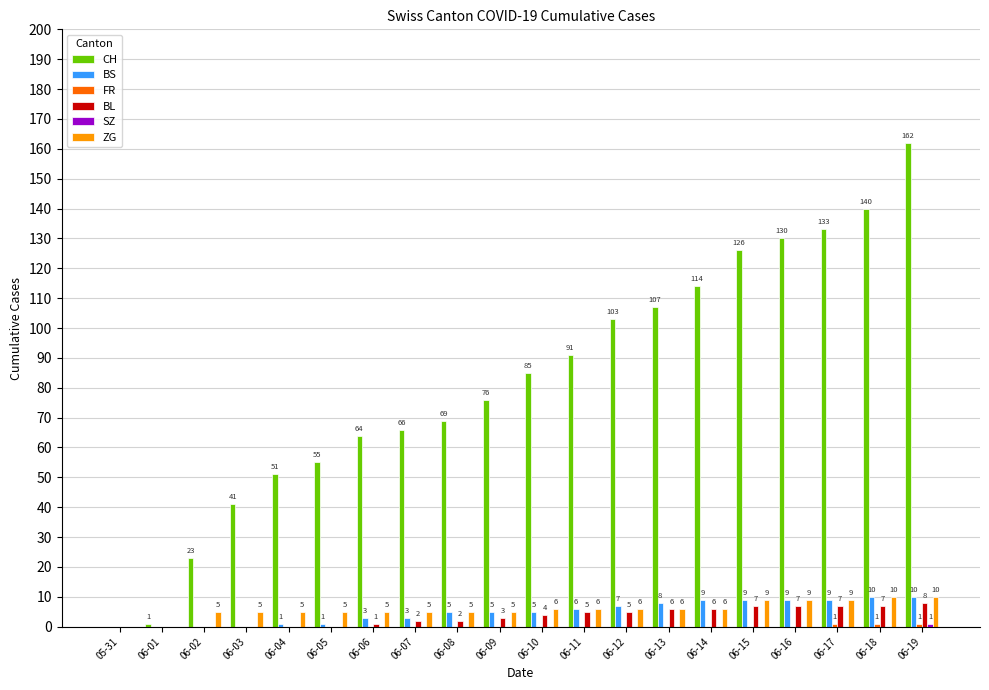

Are the bars horizontal?

No